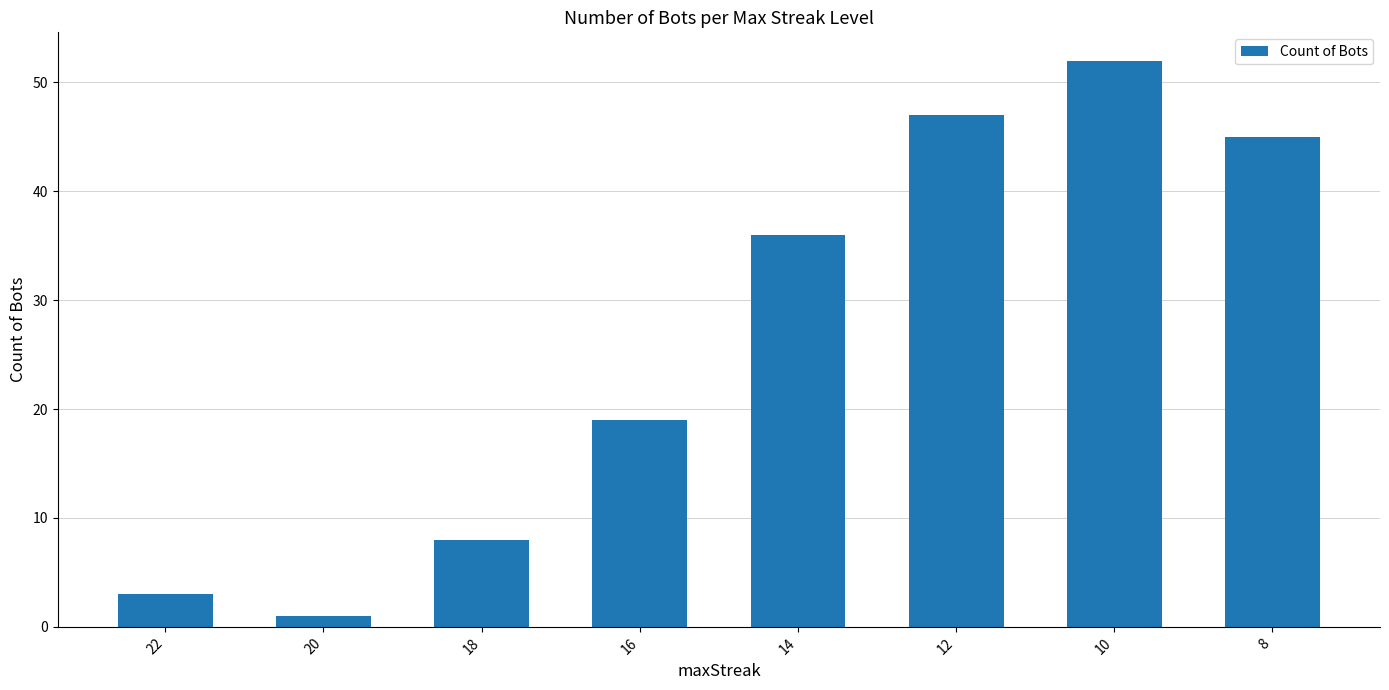

What is the average value?

26